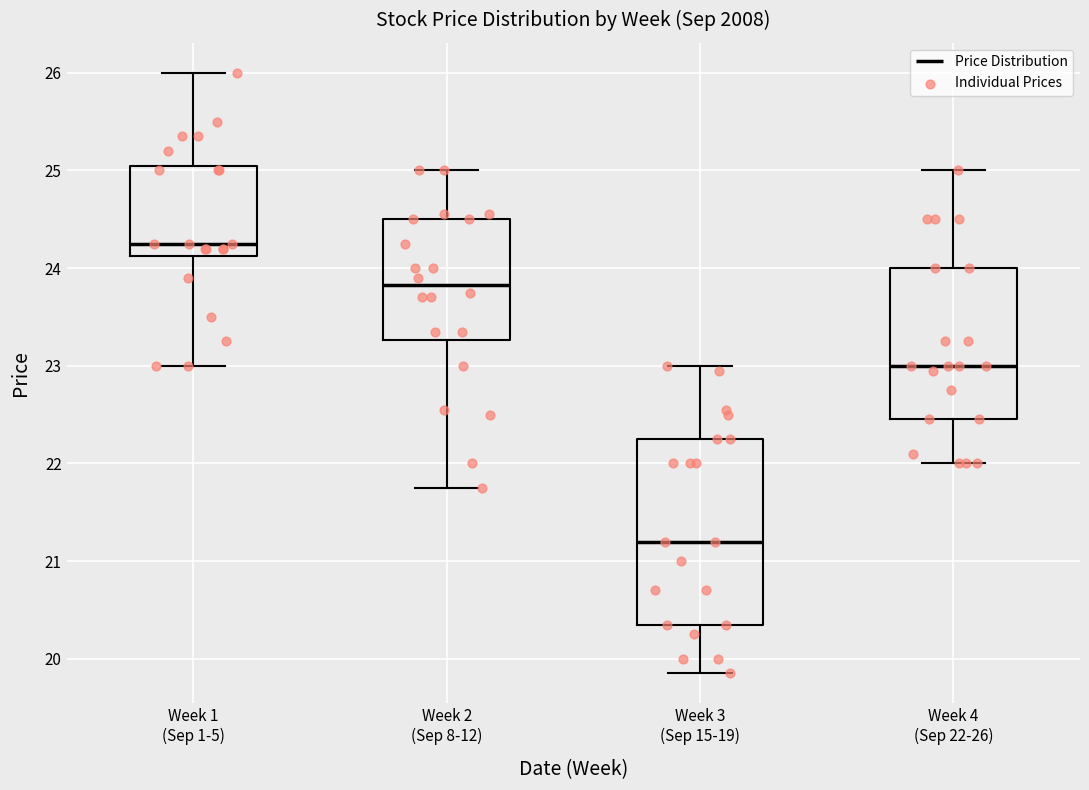

Which box is the tallest, from its lower edge to its upper edge?

Week 3 (Sep 15-19)